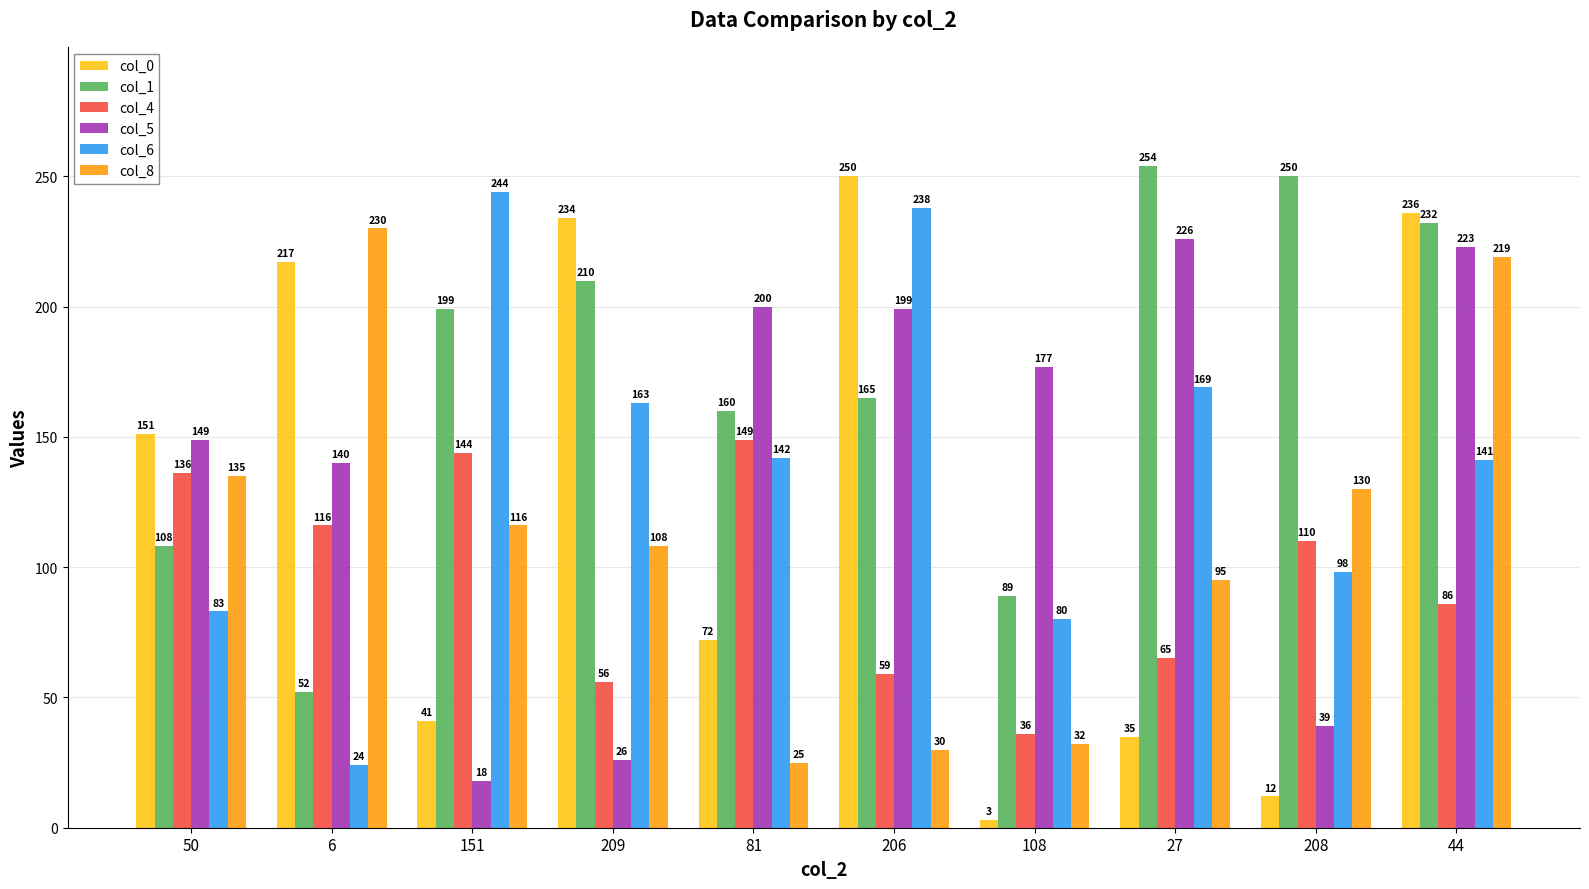

What is the total value across all series at 209?

797